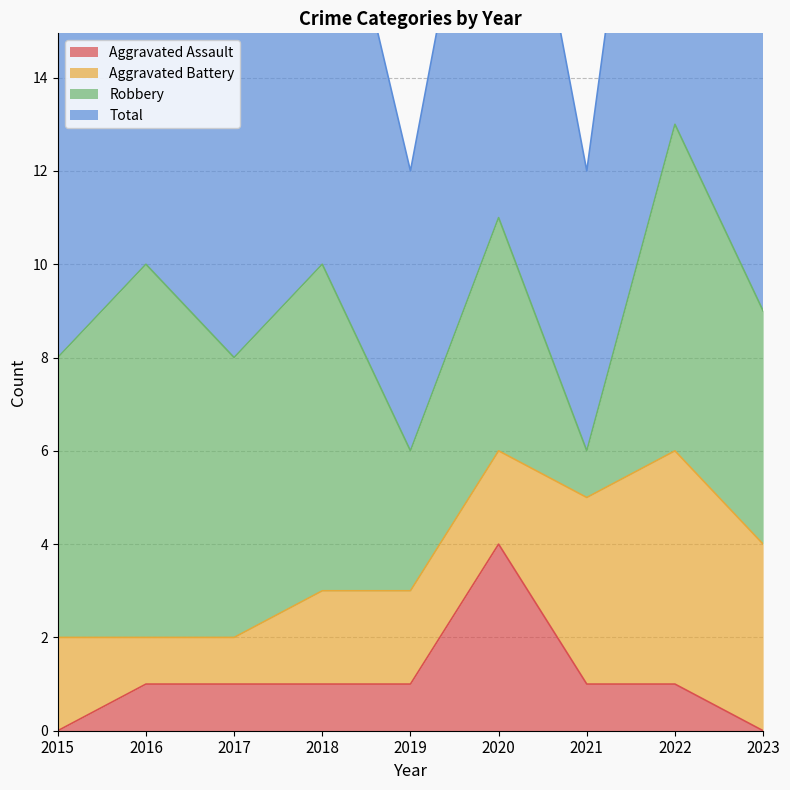

True or false: Total has more than 1 interior local peaks.

True